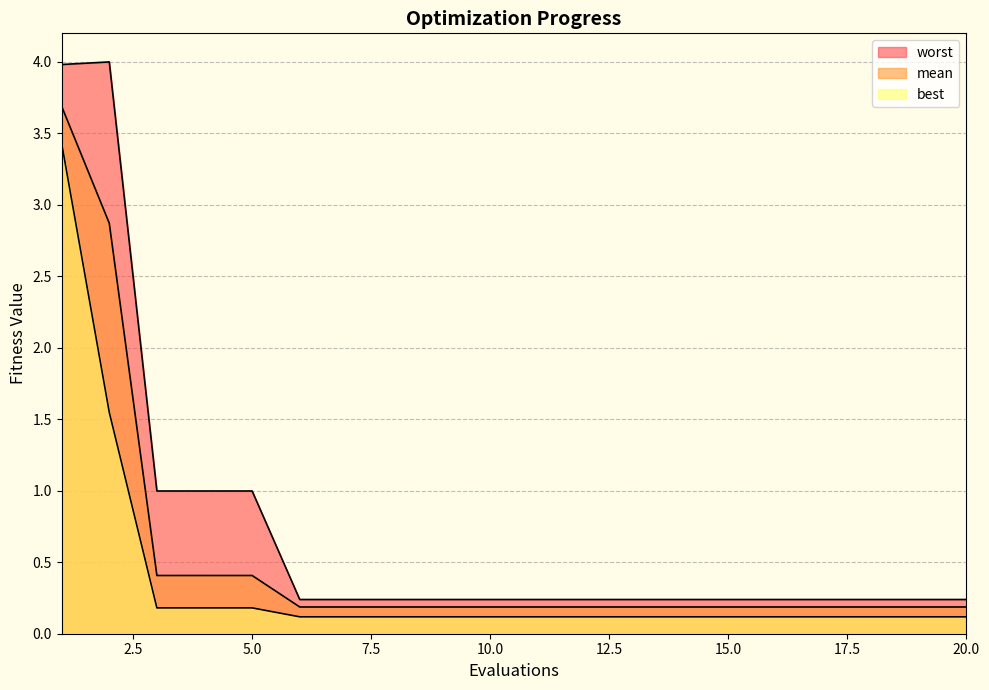

At how many categories does at least one series exceed 1?

2